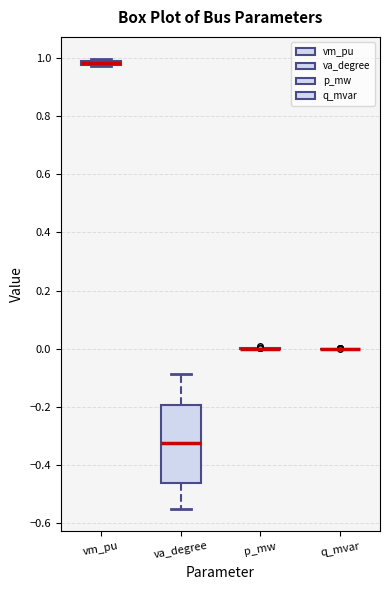

Where does the median line of the box for va_degree sit on the y-axis? The values are not printed on the chart, so give them approximately, as read against the axis.

-0.32